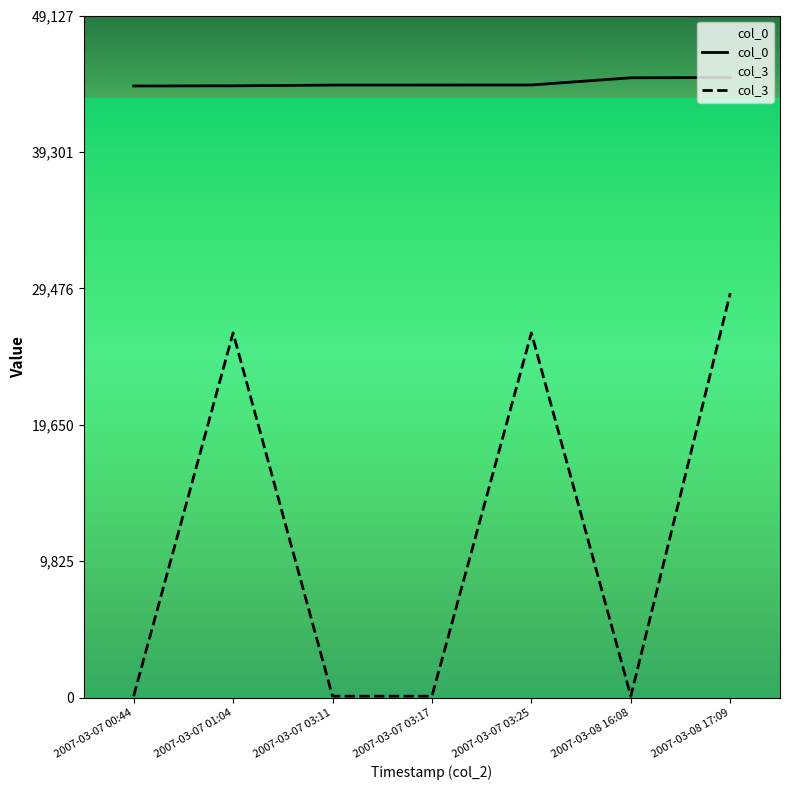

Reading left to right, list all the values displayed in this chart.

col_0: 44051	44063	44117	44120	44124	44641	44661
col_3: 108	26272	108	108	26272	108	29133